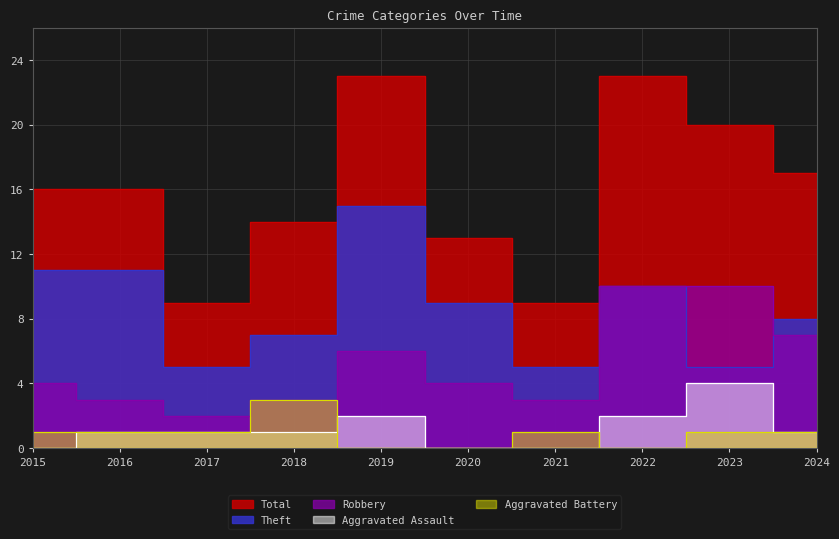

What is the difference between the Robbery values at 2019 and 2016?

3